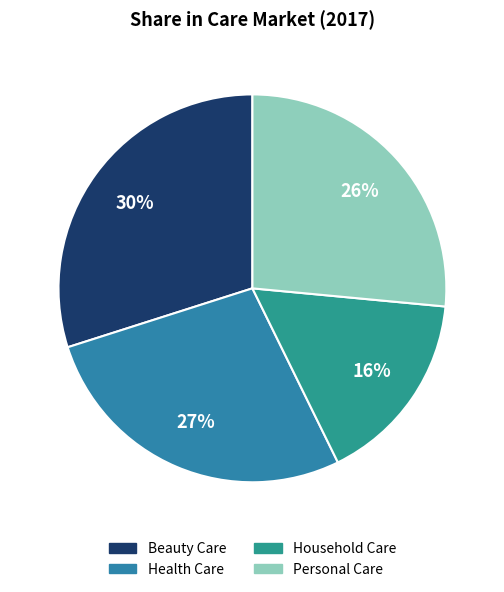

True or false: Beauty Care accounts for 17% of the total.

False